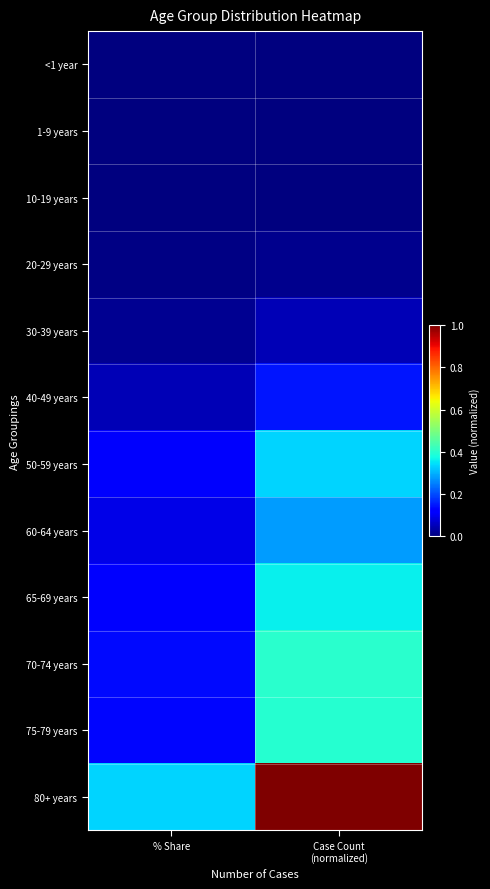

Which label corresponds to the smallest value in the chart?

% Share